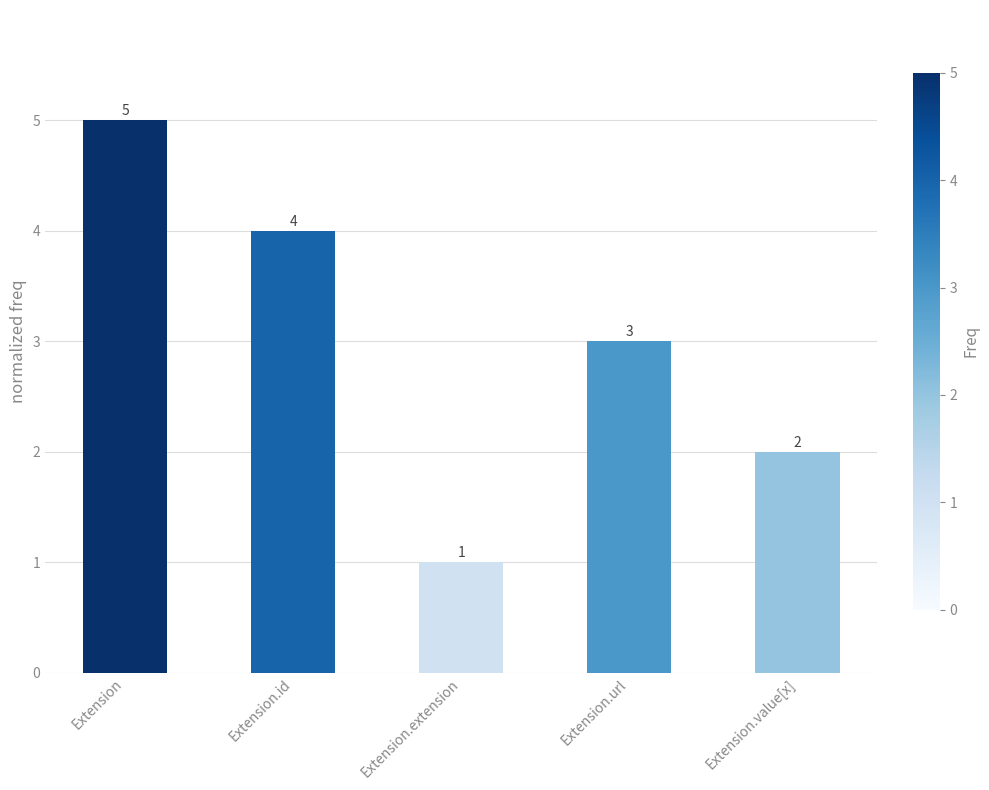

Rank the categories by value from lowest to highest.

Extension.extension, Extension.value[x], Extension.url, Extension.id, Extension